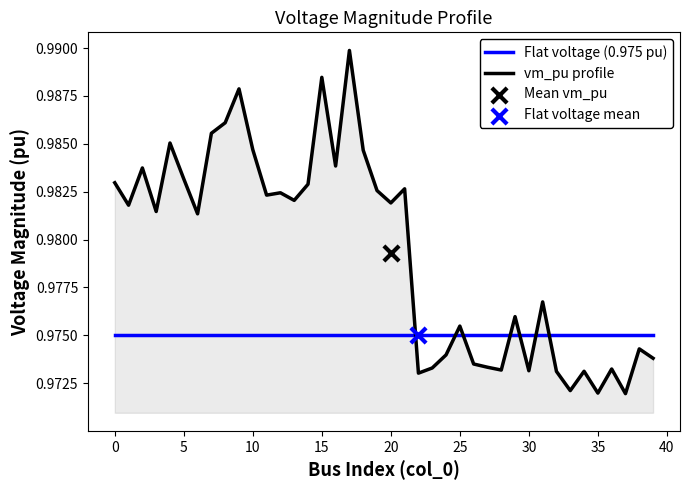

What are all the series names shown in the legend?

Flat voltage (0.975 pu), vm_pu profile